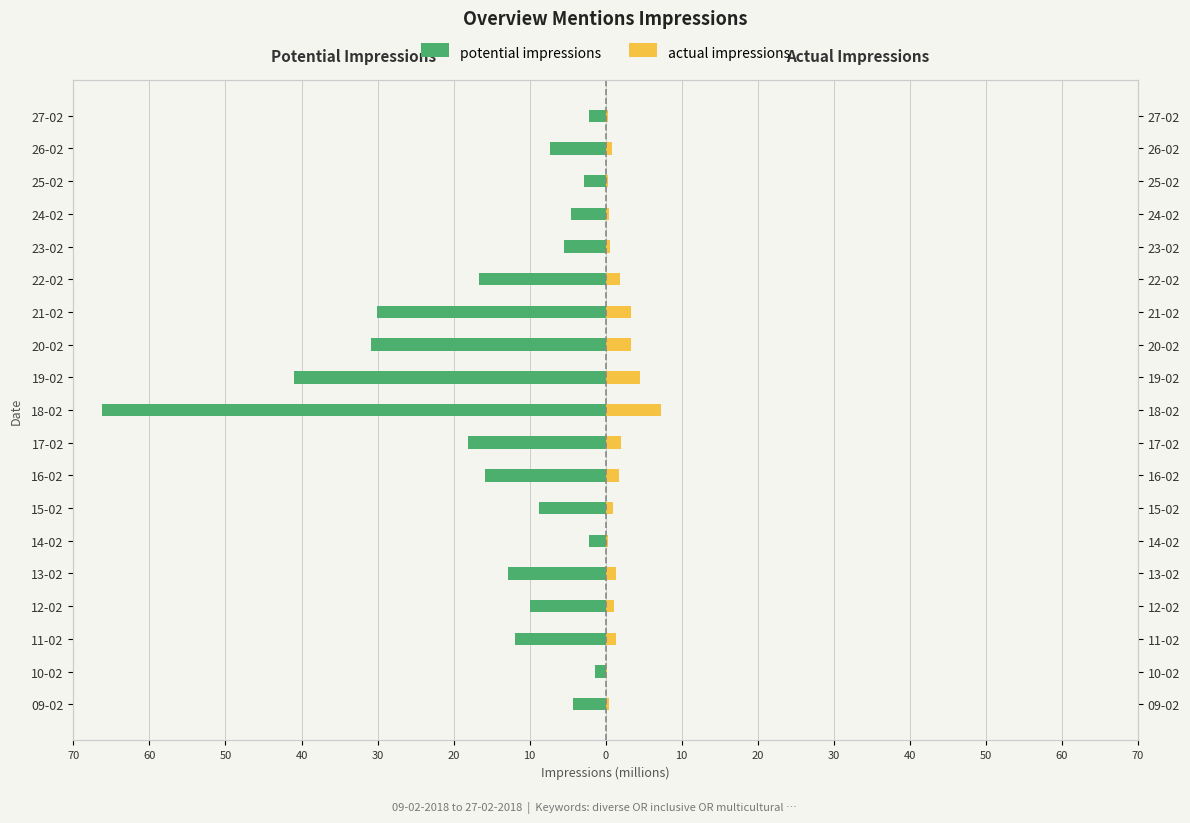

The actual impressions series shows 4.5 at 19-02. True or false?

True